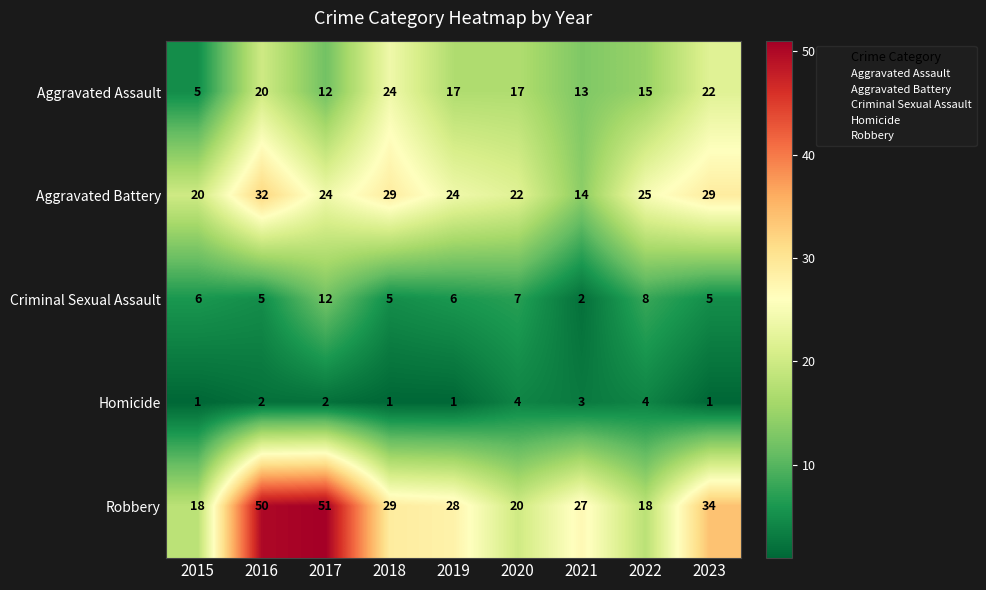

Is it true that Robbery equals 23 at 2016?

False